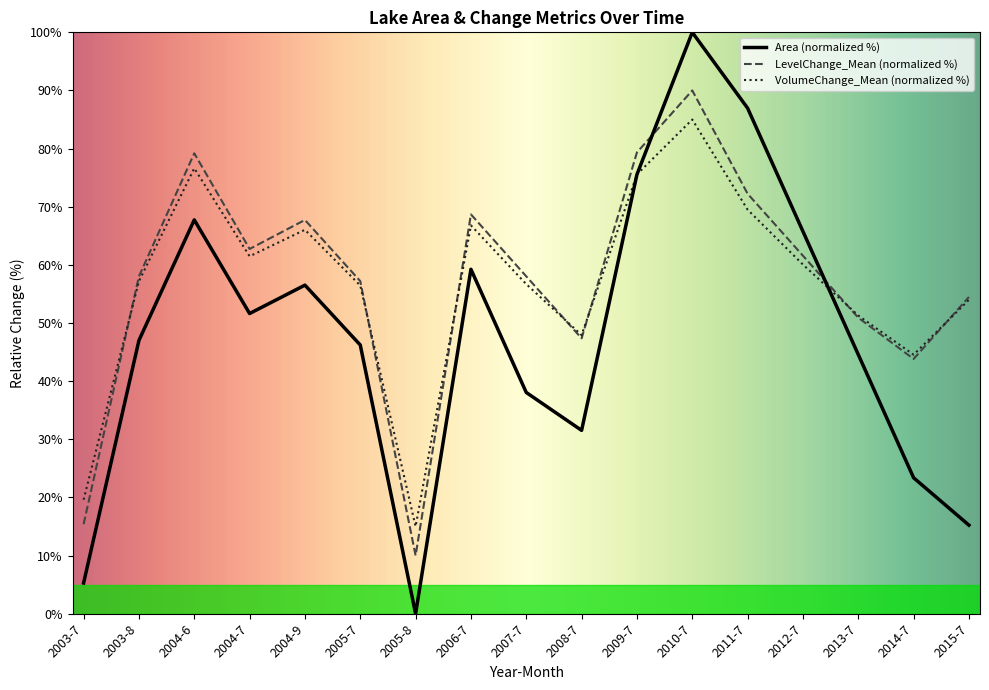

What position from the right is 2011-7?

5